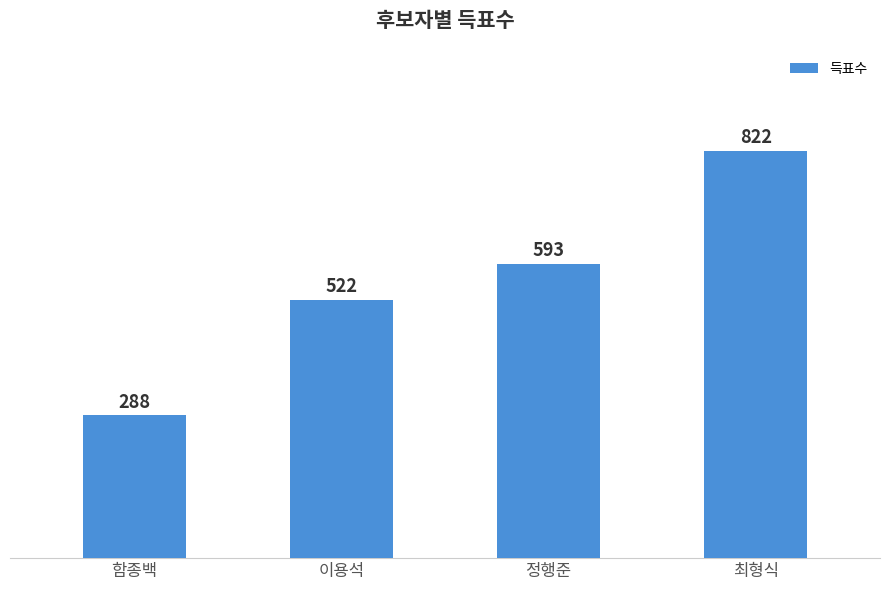

Which has a higher value, 최형식 or 정행준?

최형식